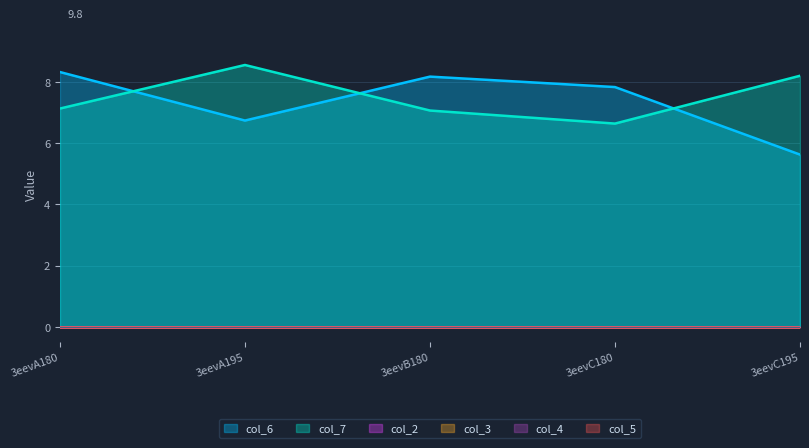

Reading left to right, what are all the values shown in this chart?

col_6: 3eevA180=8.3	3eevA195=6.7	3eevB180=8.2	3eevC180=7.8	3eevC195=5.6
col_7: 3eevA180=7.1	3eevA195=8.6	3eevB180=7.1	3eevC180=6.6	3eevC195=8.2
col_2: 3eevA180=0.0	3eevA195=0.0	3eevB180=0.0	3eevC180=0.0	3eevC195=0.0
col_3: 3eevA180=0.0	3eevA195=0.0	3eevB180=0.0	3eevC180=0.0	3eevC195=0.0
col_4: 3eevA180=0.0	3eevA195=0.0	3eevB180=0.0	3eevC180=0.0	3eevC195=0.0
col_5: 3eevA180=0.0	3eevA195=0.0	3eevB180=0.0	3eevC180=0.0	3eevC195=0.0